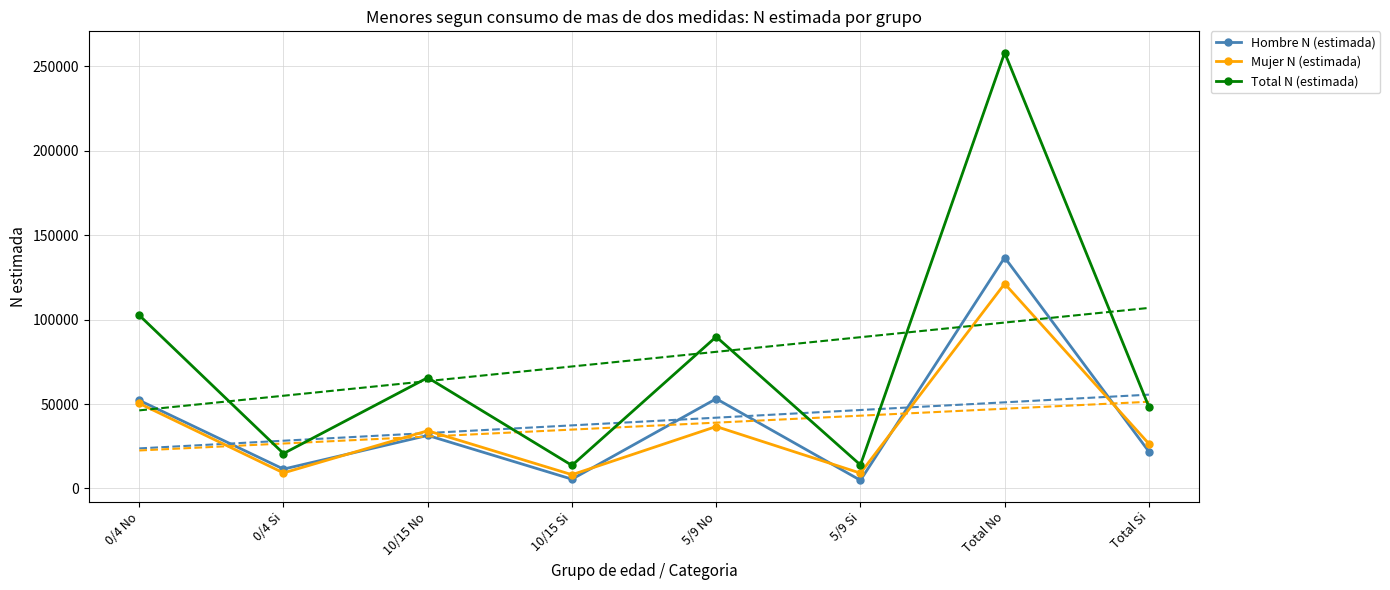

What position from the left is 10/15 Si?

4